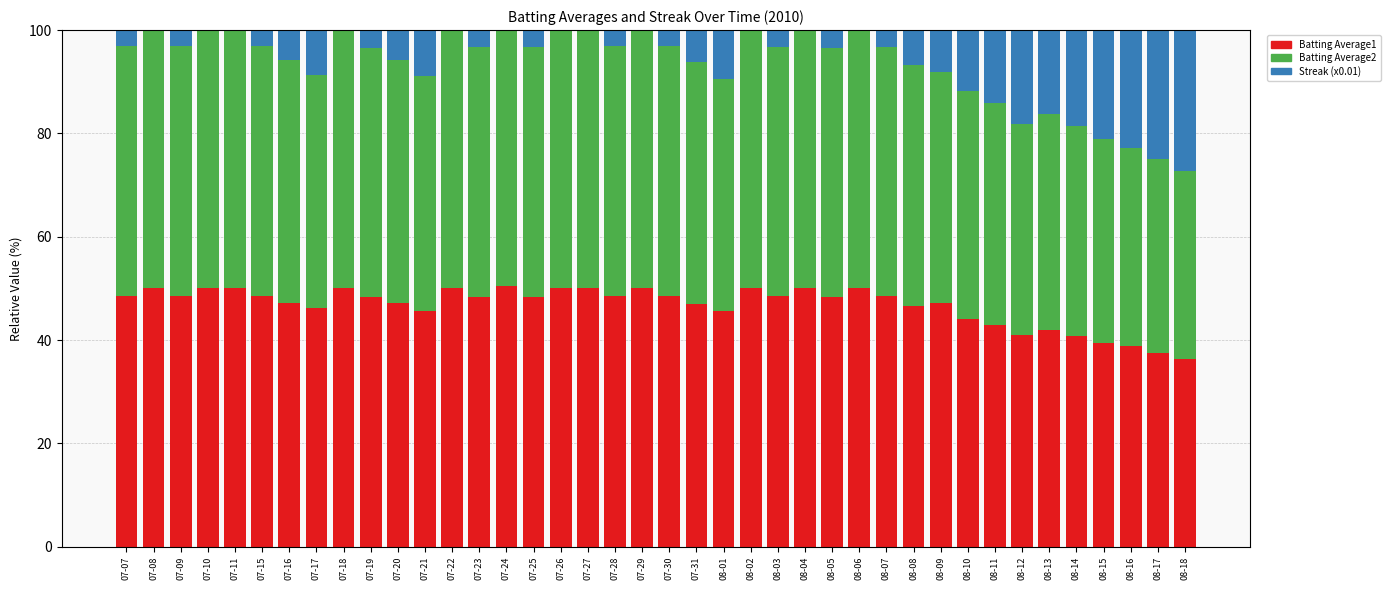

What is the total value across all series at 07-17?

100.0